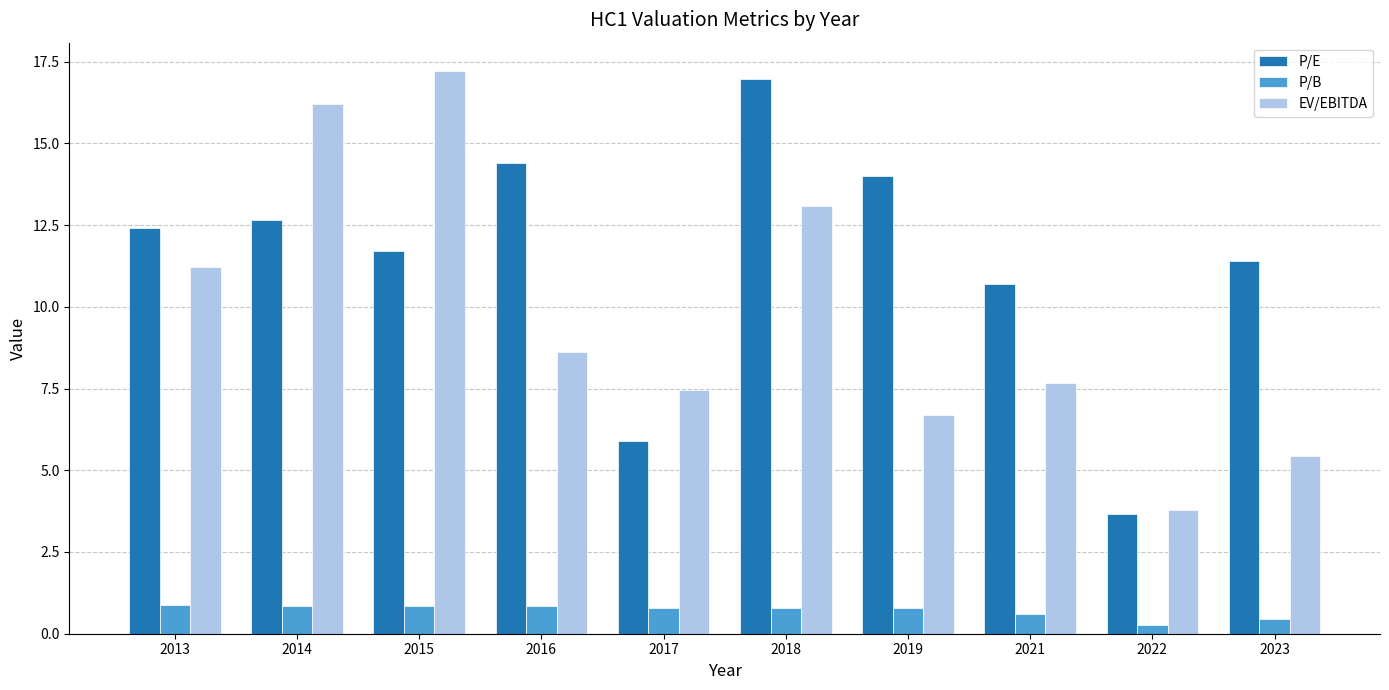

At 2016, list the series in order from largest to smallest.

P/E, EV/EBITDA, P/B